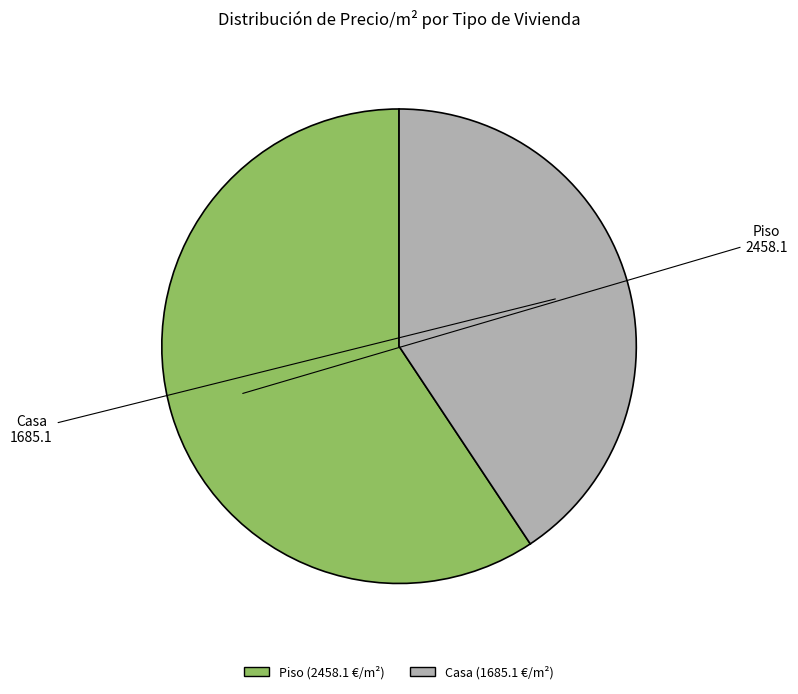

Between Piso and Casa, which is larger?

Piso